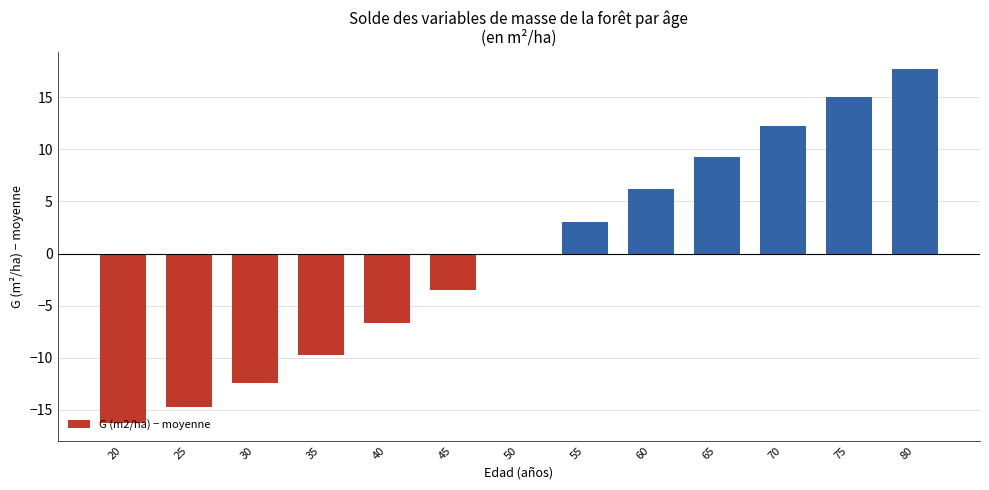

Count the number of data series in this chart.

1